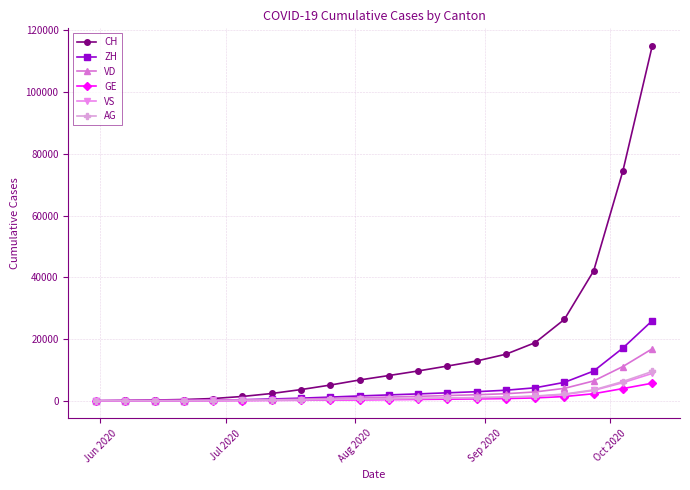

At how many categories does at least one series exceed 39867?

3